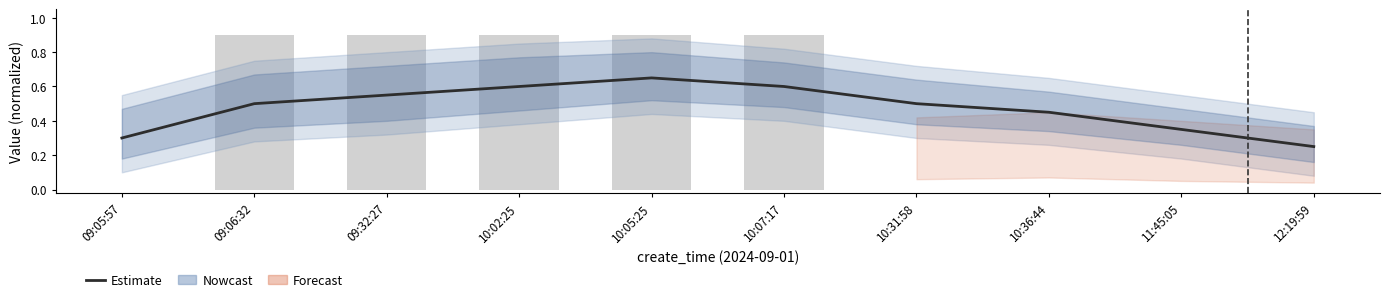

How many data points does each series have?

10